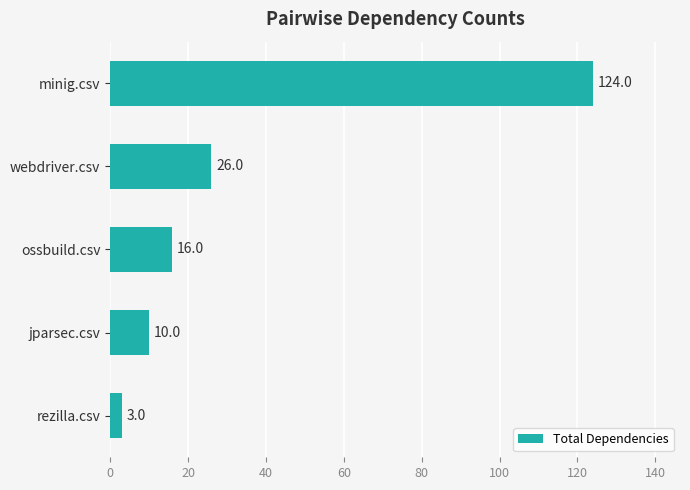

What is the label of the 3rd bar from the top?

ossbuild.csv